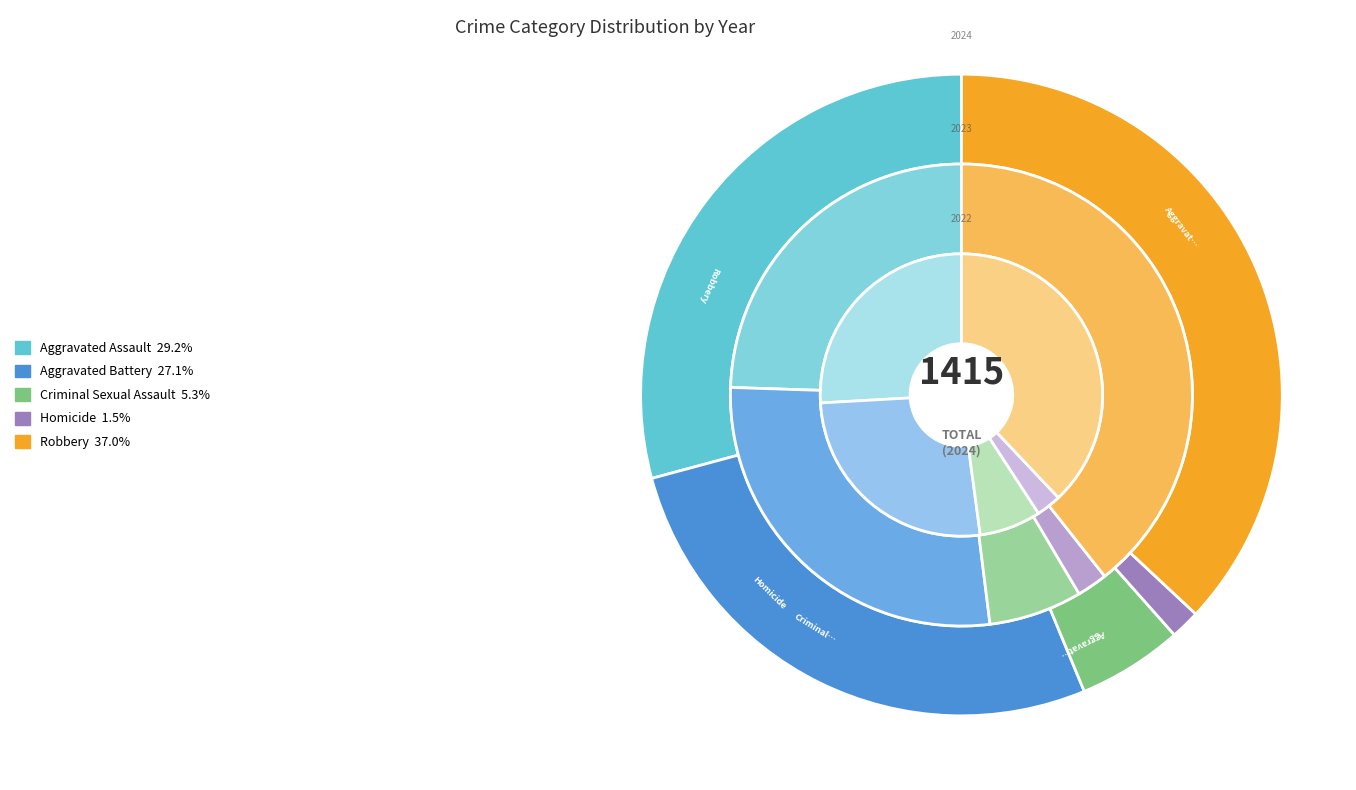

To the nearest percent, what portion does Homicide represent?

2%